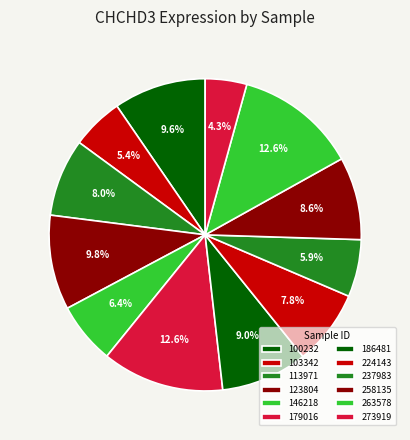

Is it true that 146218 is 1% of the pie?

False